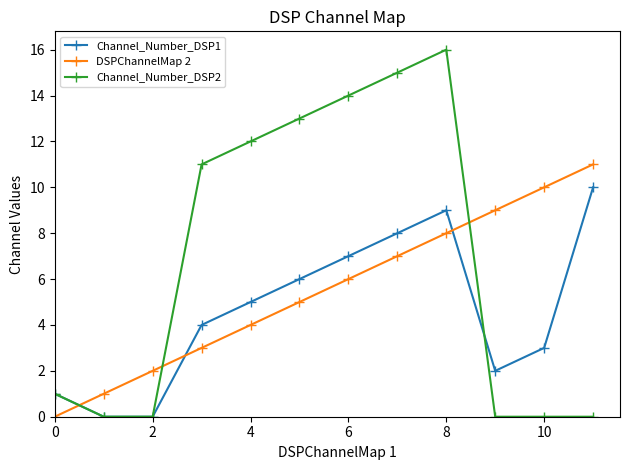

Which series has the largest total across all categories?

Channel_Number_DSP2